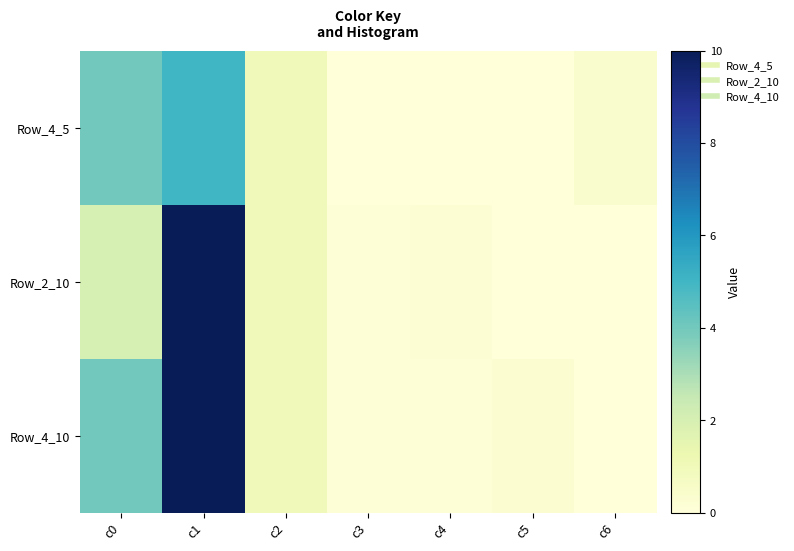

At how many categories does at least one series exceed 3?

2